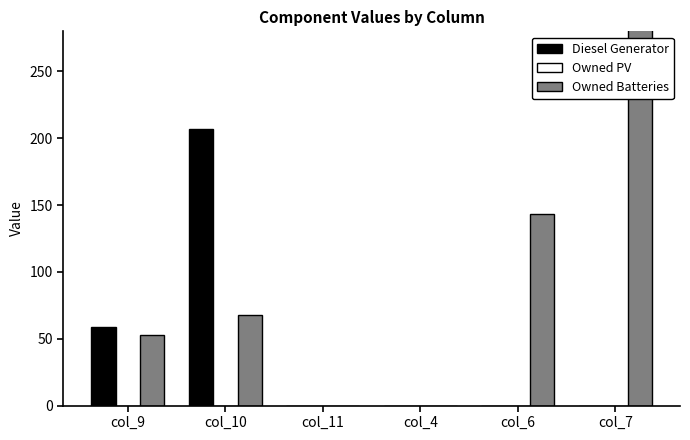

Reading right to left, extract all data points from this chart.

Diesel Generator: 0	0	0	0	207	59
Owned PV: 0	0	0	0	0	0
Owned Batteries: 967	143	0	0	68	53